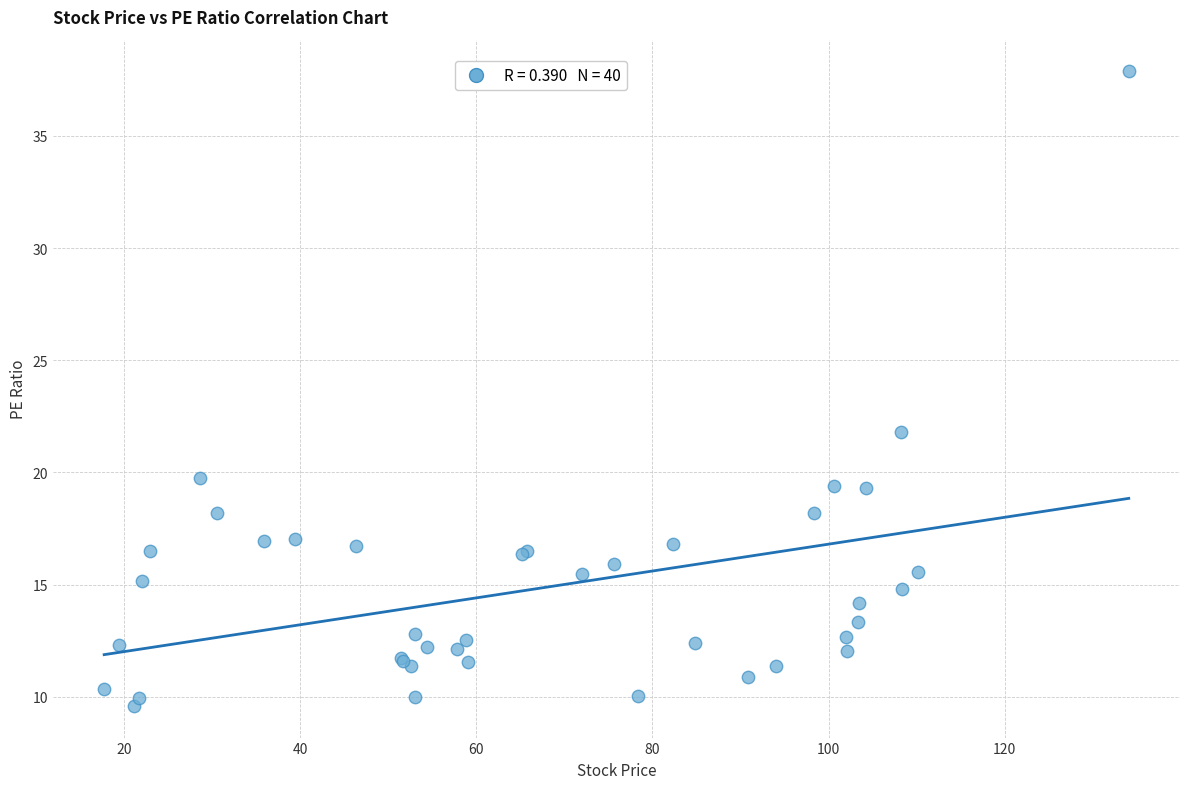

What Y value in the scatter plot is closest to 23?

21.8